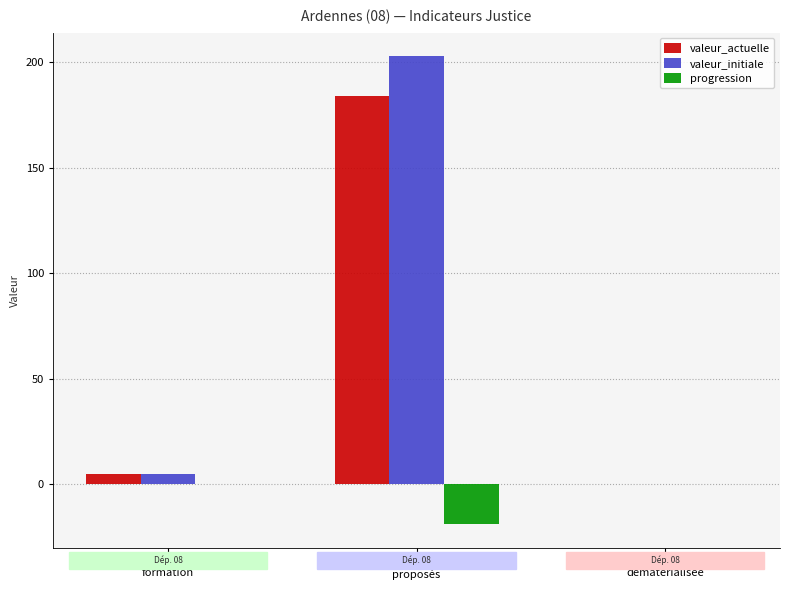

What is the greatest value displayed?

203